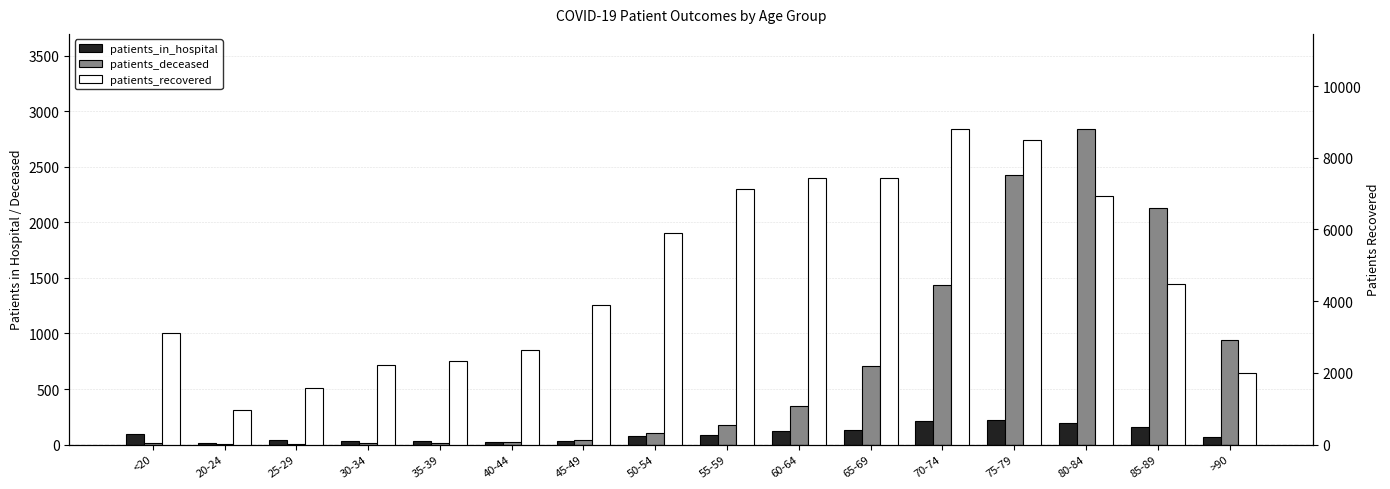

Reading right to left, list all the values displayed in this chart.

patients_in_hospital: 65	161	191	218	213	129	122	89	77	28	27	34	30	39	15	98
patients_deceased: 940	2128	2843	2430	1434	705	346	176	101	37	21	13	13	3	3	10
patients_recovered: 2005	4489	6943	8488	8812	7432	7432	7135	5906	3886	2635	2340	2232	1585	953	3116